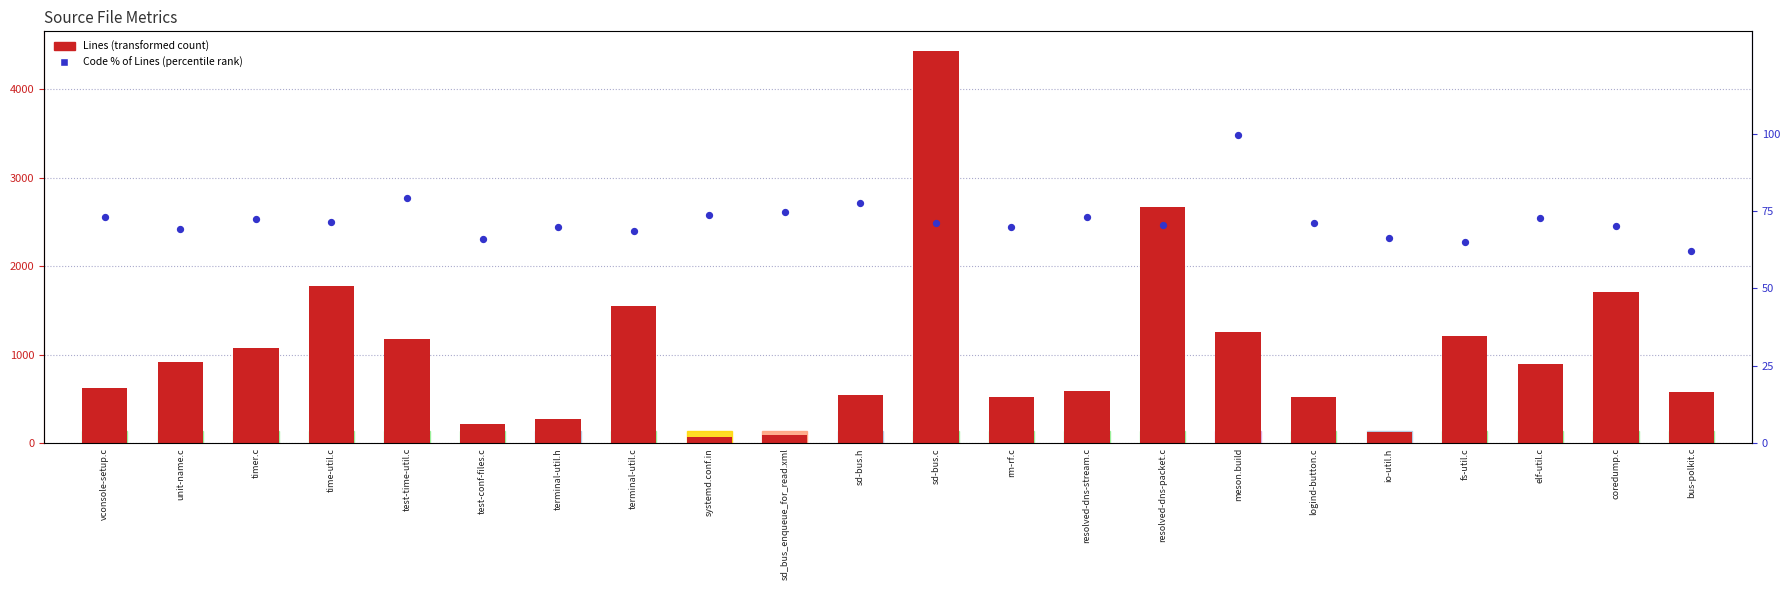

Which series has the largest total across all categories?

Lines